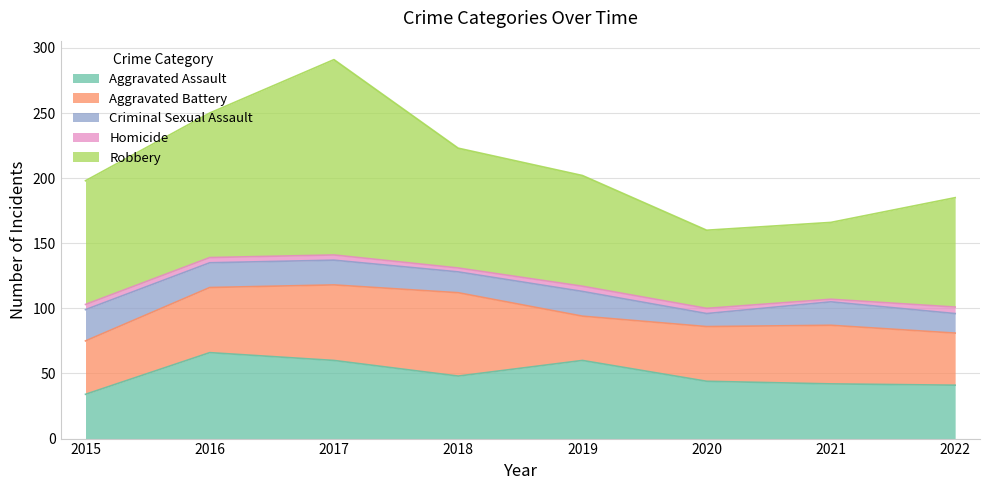

Is the value of Aggravated Assault at 2015 greater than the value of Criminal Sexual Assault at 2022?

Yes